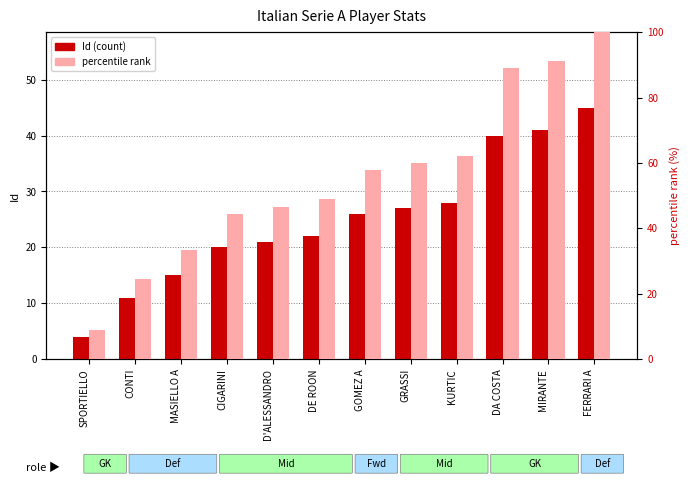

Which category has the highest value across all series?

FERRARI A